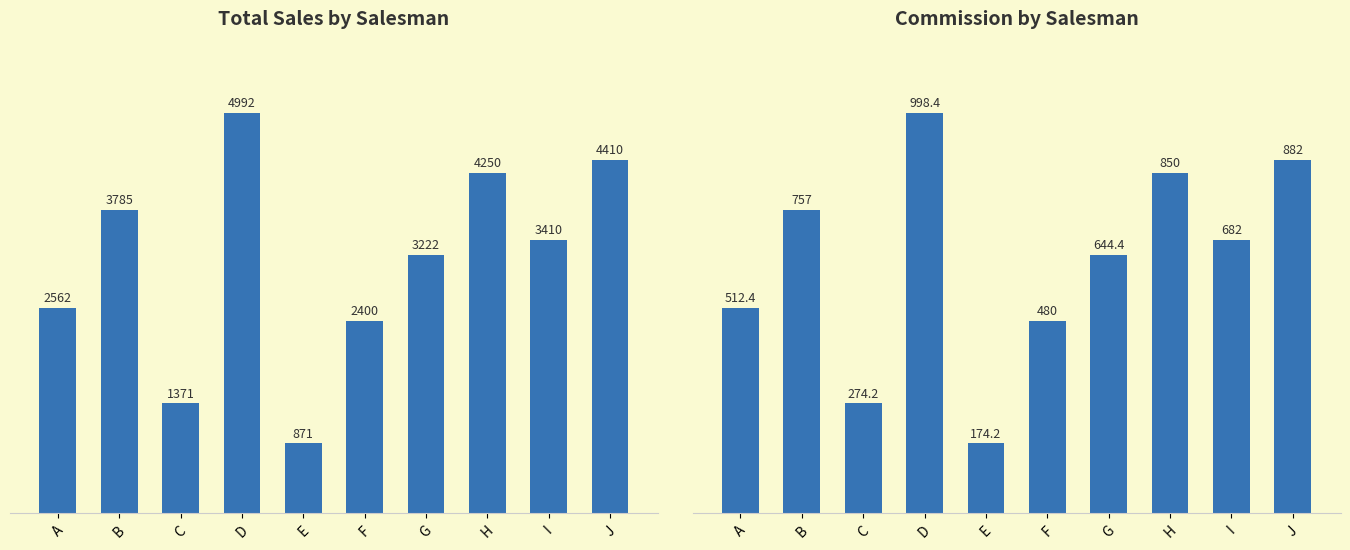

Reading right to left, extract all data points from this chart.

Total Sales: 4410.0	3410.0	4250.0	3222.0	2400.0	871.0	4992.0	1371.0	3785.0	2562.0
Commission: 882.0	682.0	850.0	644.4	480.0	174.2	998.4	274.2	757.0	512.4